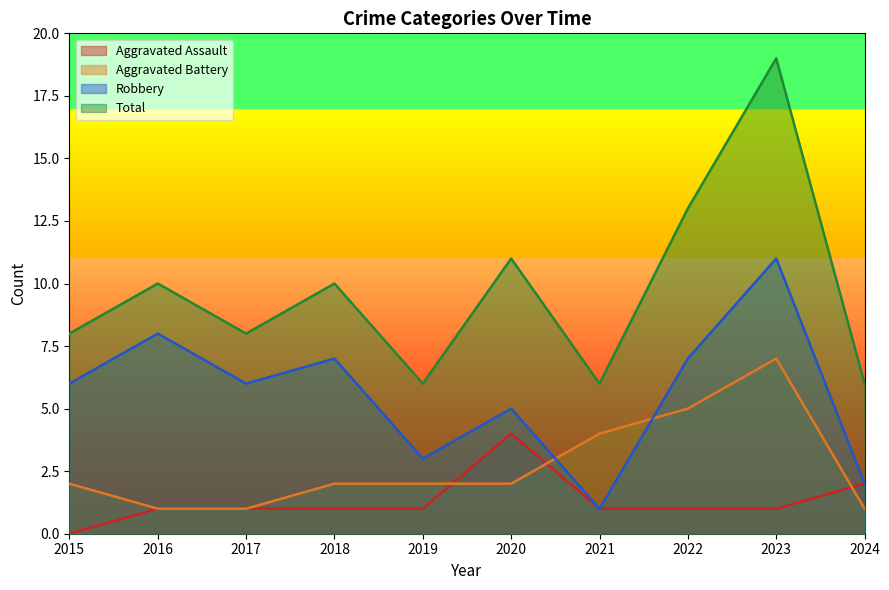

Which label corresponds to the smallest value in the chart?

2015